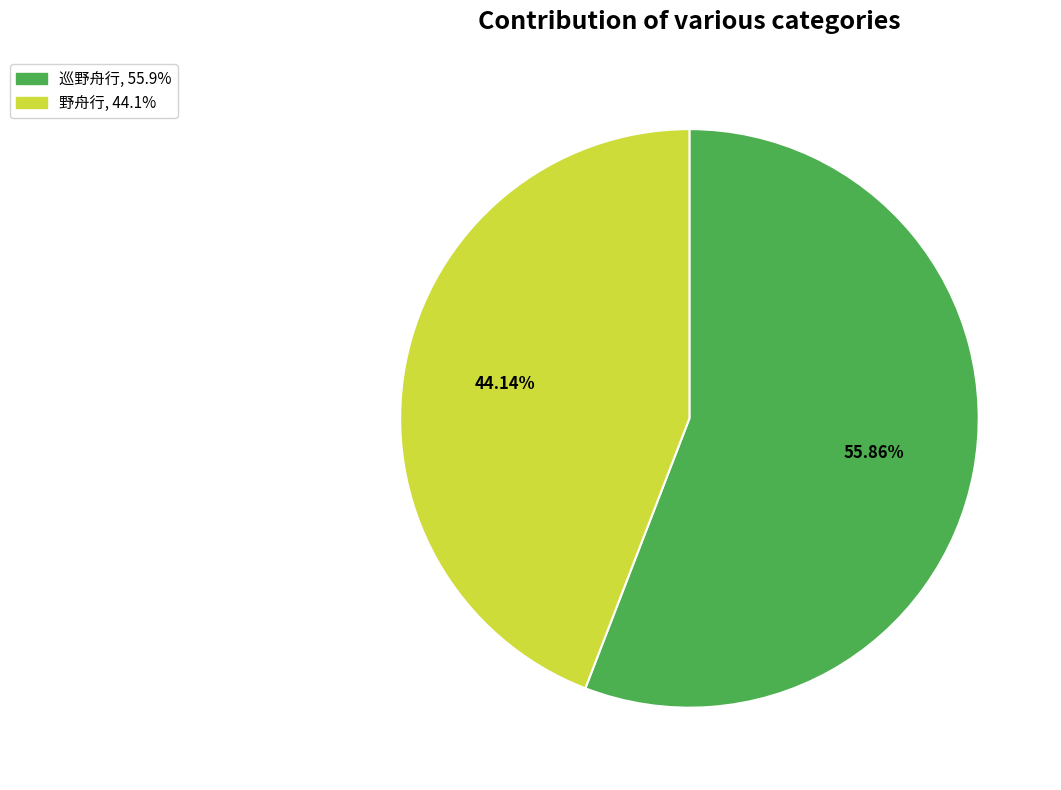

What percentage is the 巡野舟行 slice, to the nearest percent?

56%